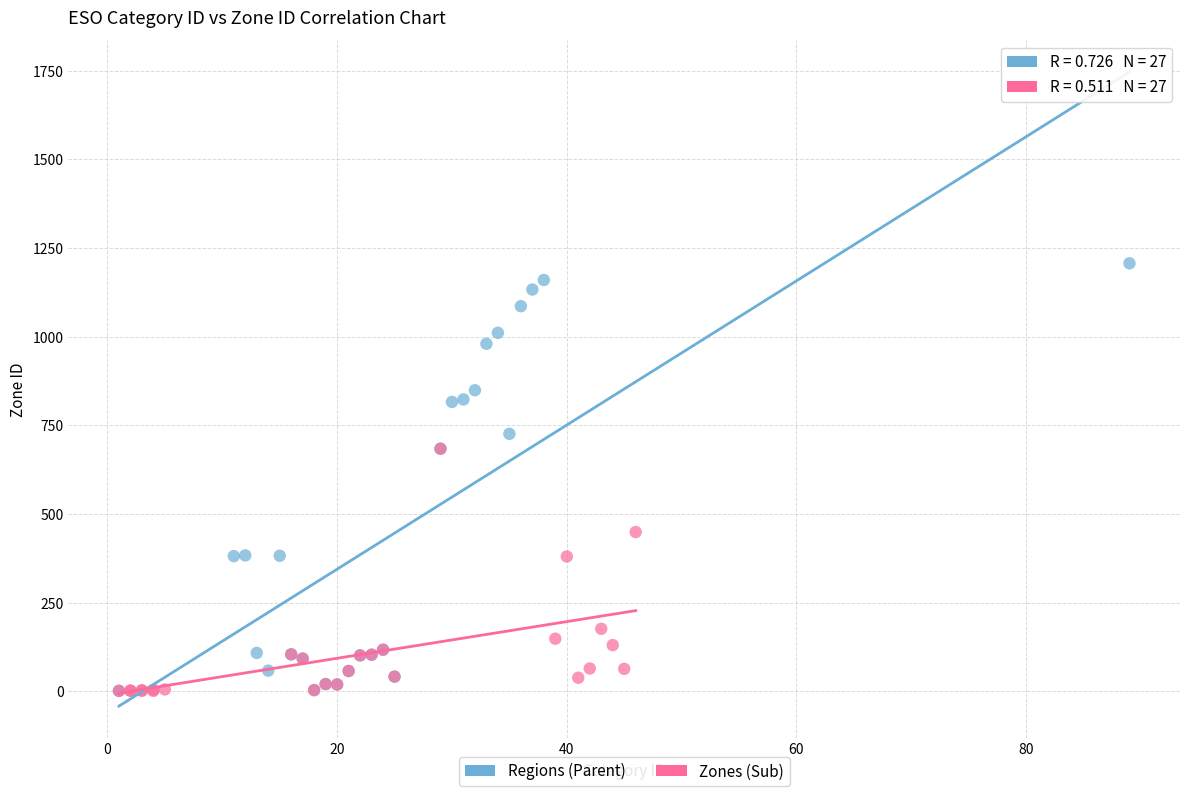

Which series reaches the maximum Y coordinate?

Regions (Parent)